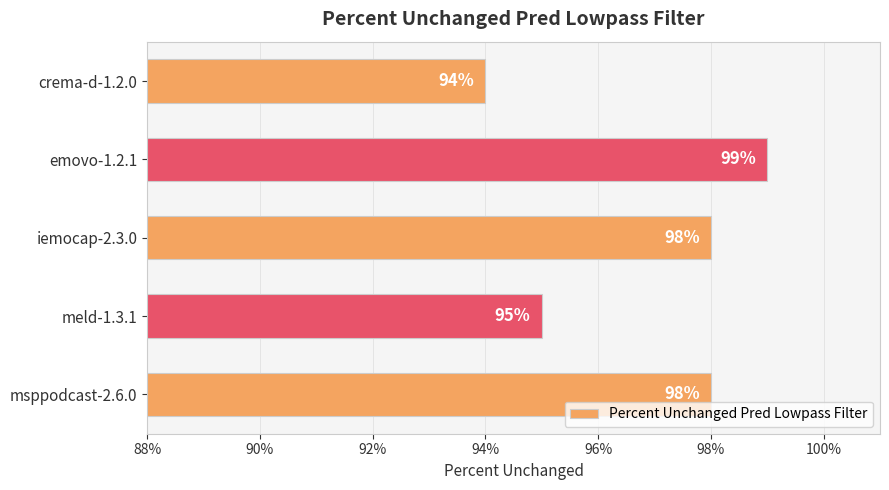

What is the minimum value shown in the chart?

0.9